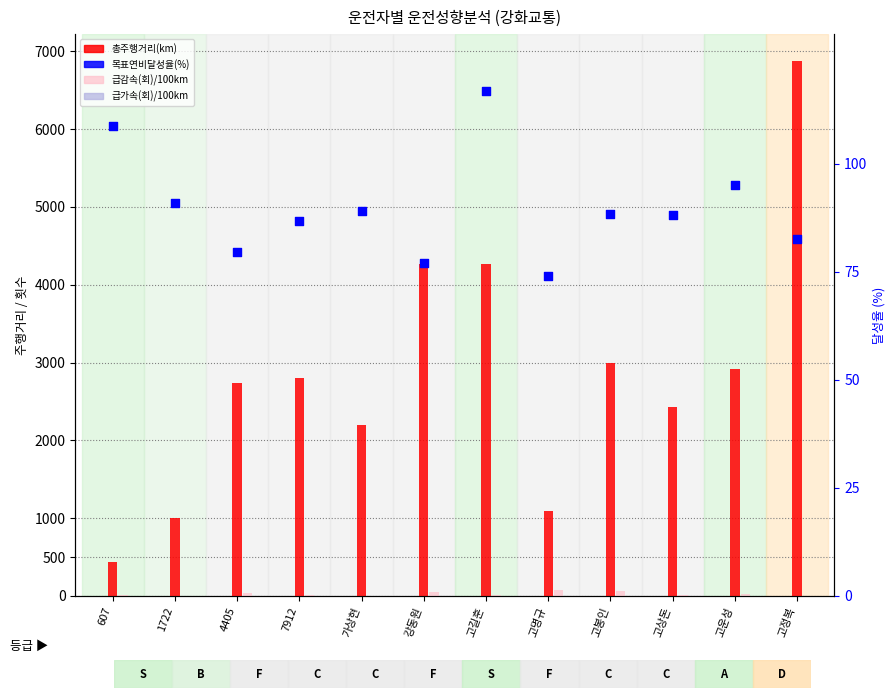

What are all the series names shown in the legend?

총주행거리(km), 급감속(회)/100km, 급가속(회)/100km, 목표연비달성율(%)